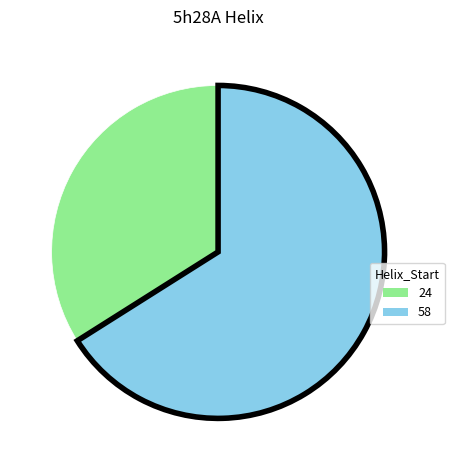

Which slice is the largest?

58